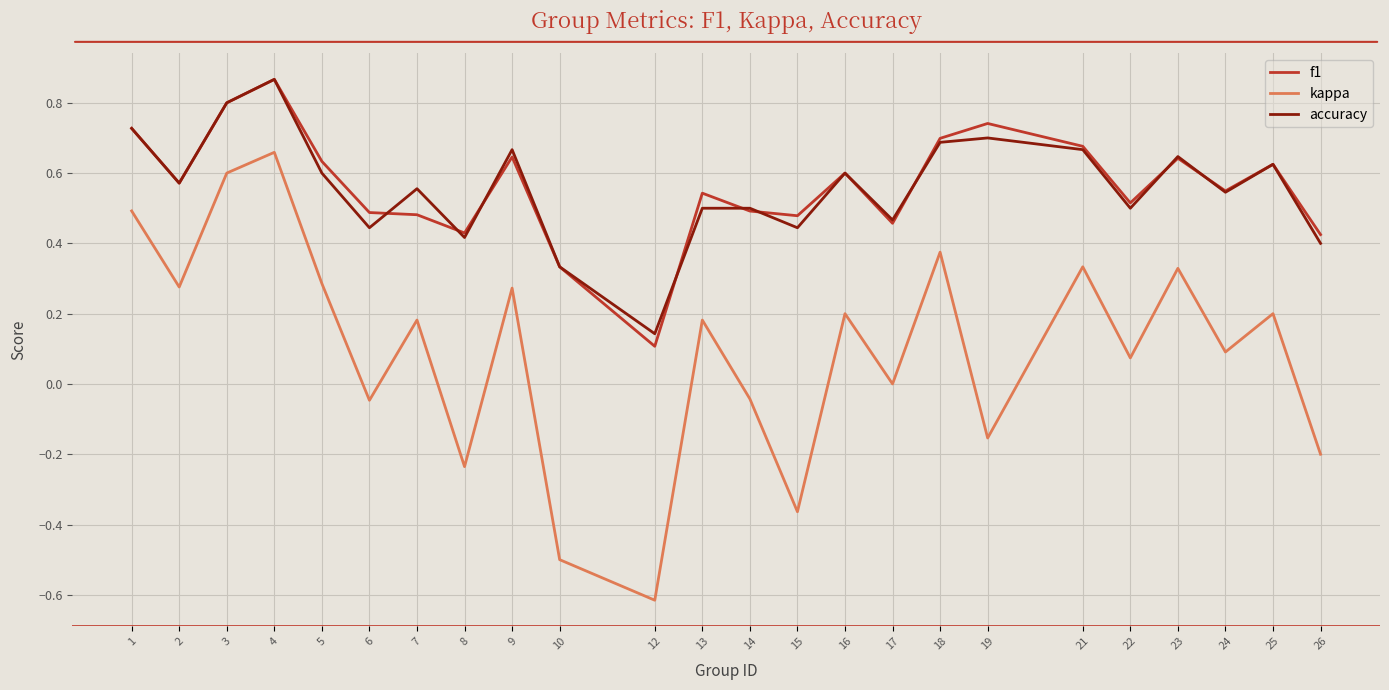

Between 3 and 14, which series saw the biggest shift?

kappa